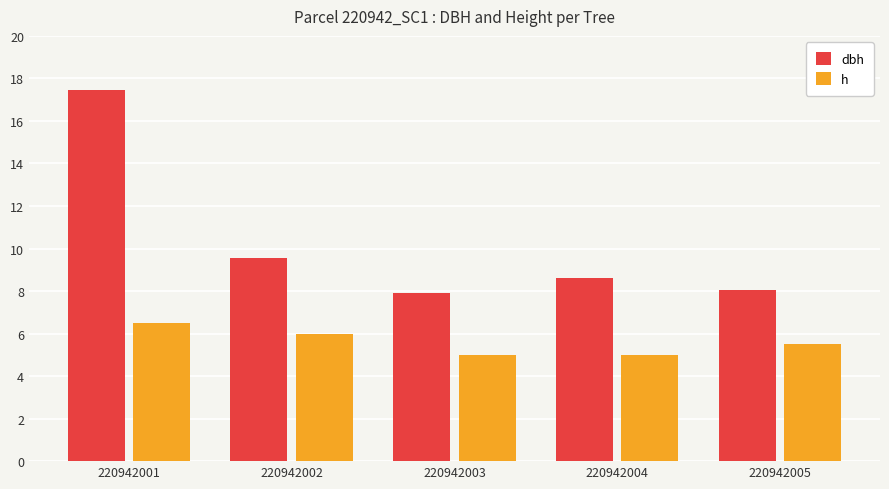

Which series has the widest spread of values?

dbh